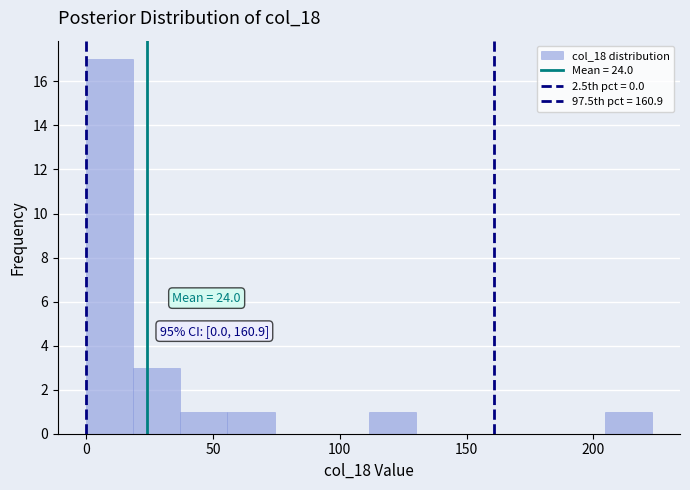

Around what value on the x-axis is the tallest bar? Give the approximate position of its centre, as read against the axis.

10